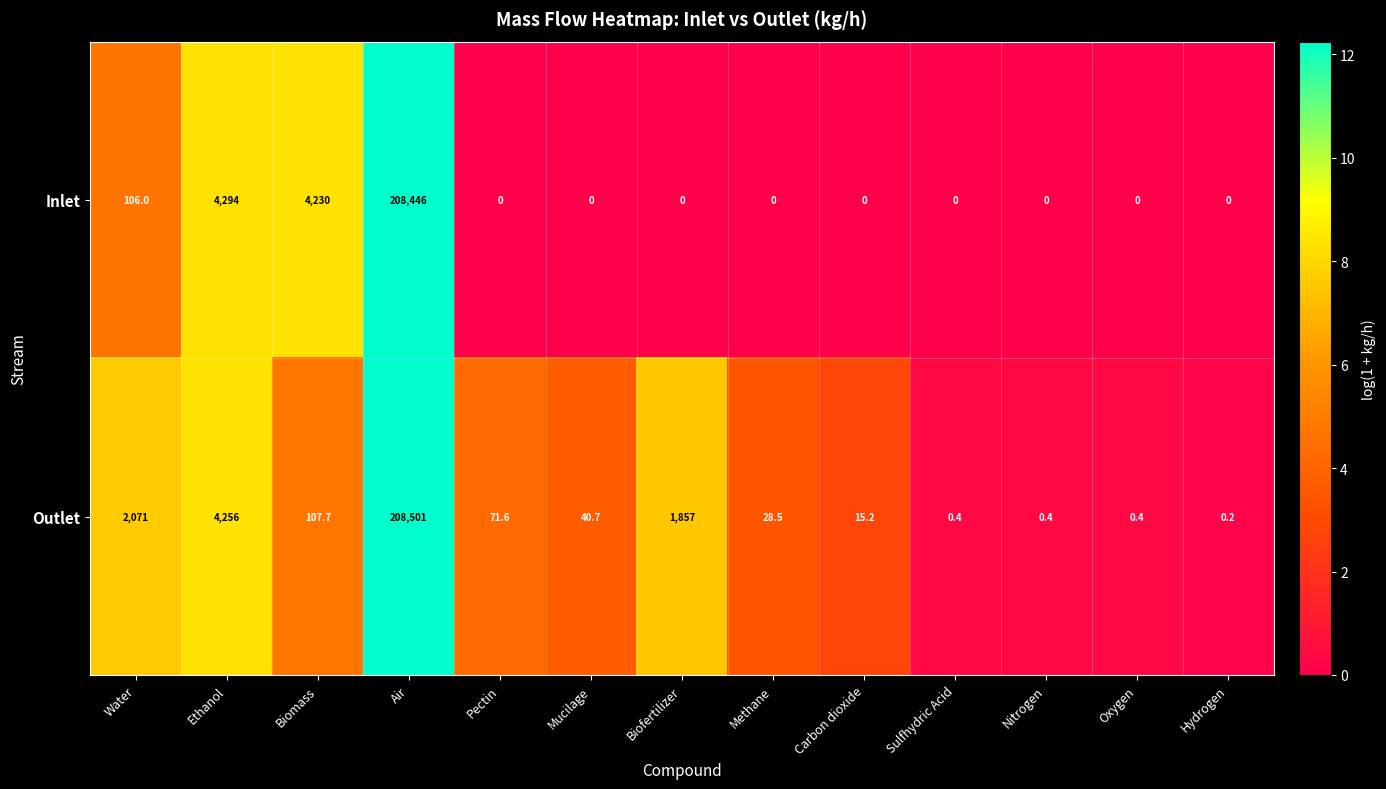

How many categories are shown in the chart?

13